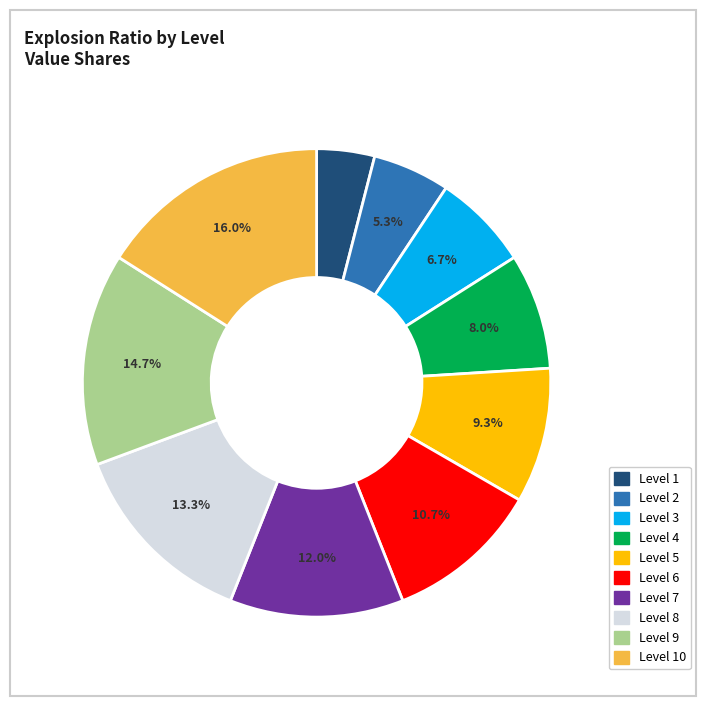

Is there any slice that represents more than half of the pie?

No